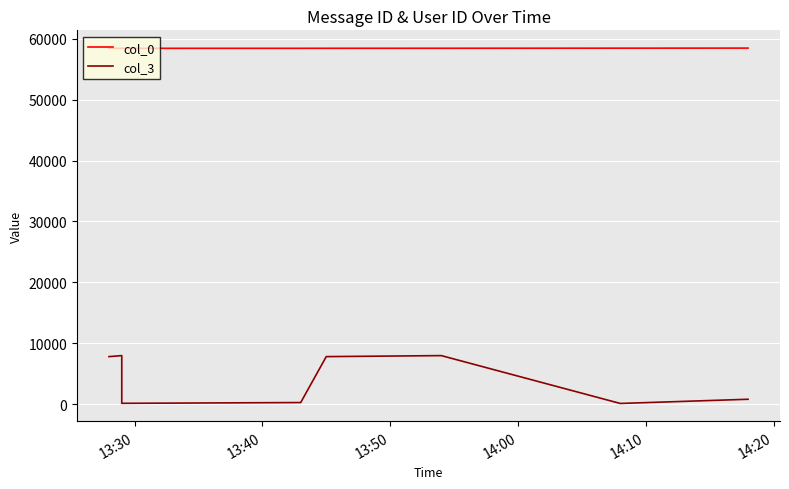

Which series has the largest total across all categories?

col_0